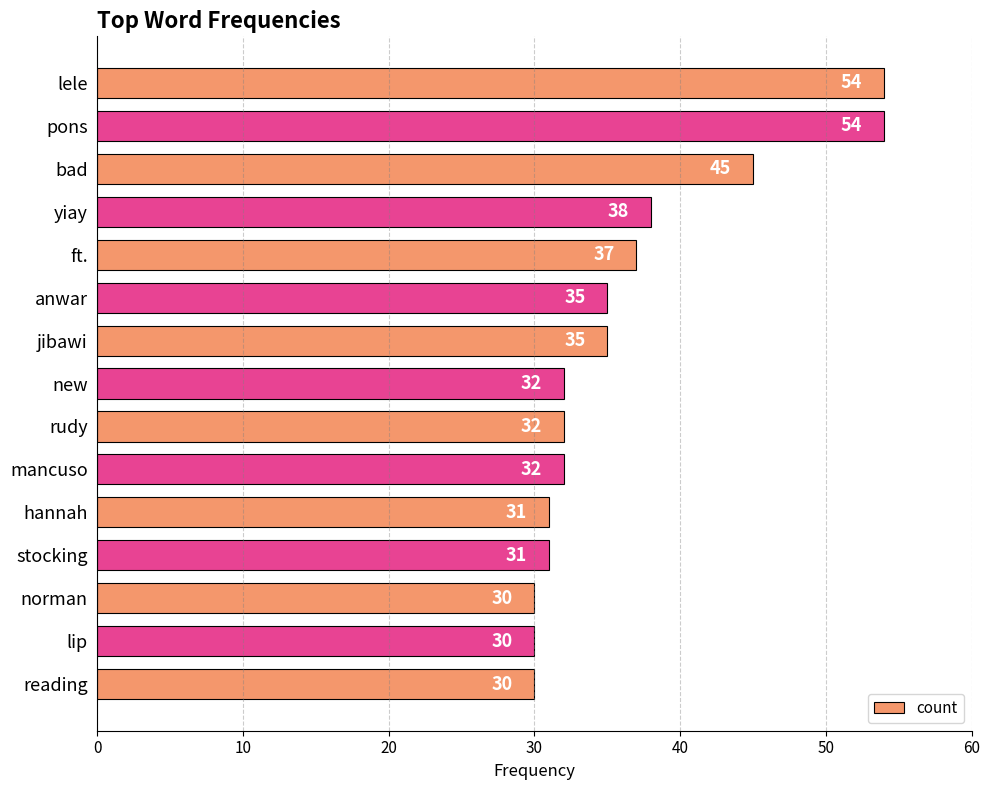

What is the ratio of the value at yiay to the value at ft.?

1.0